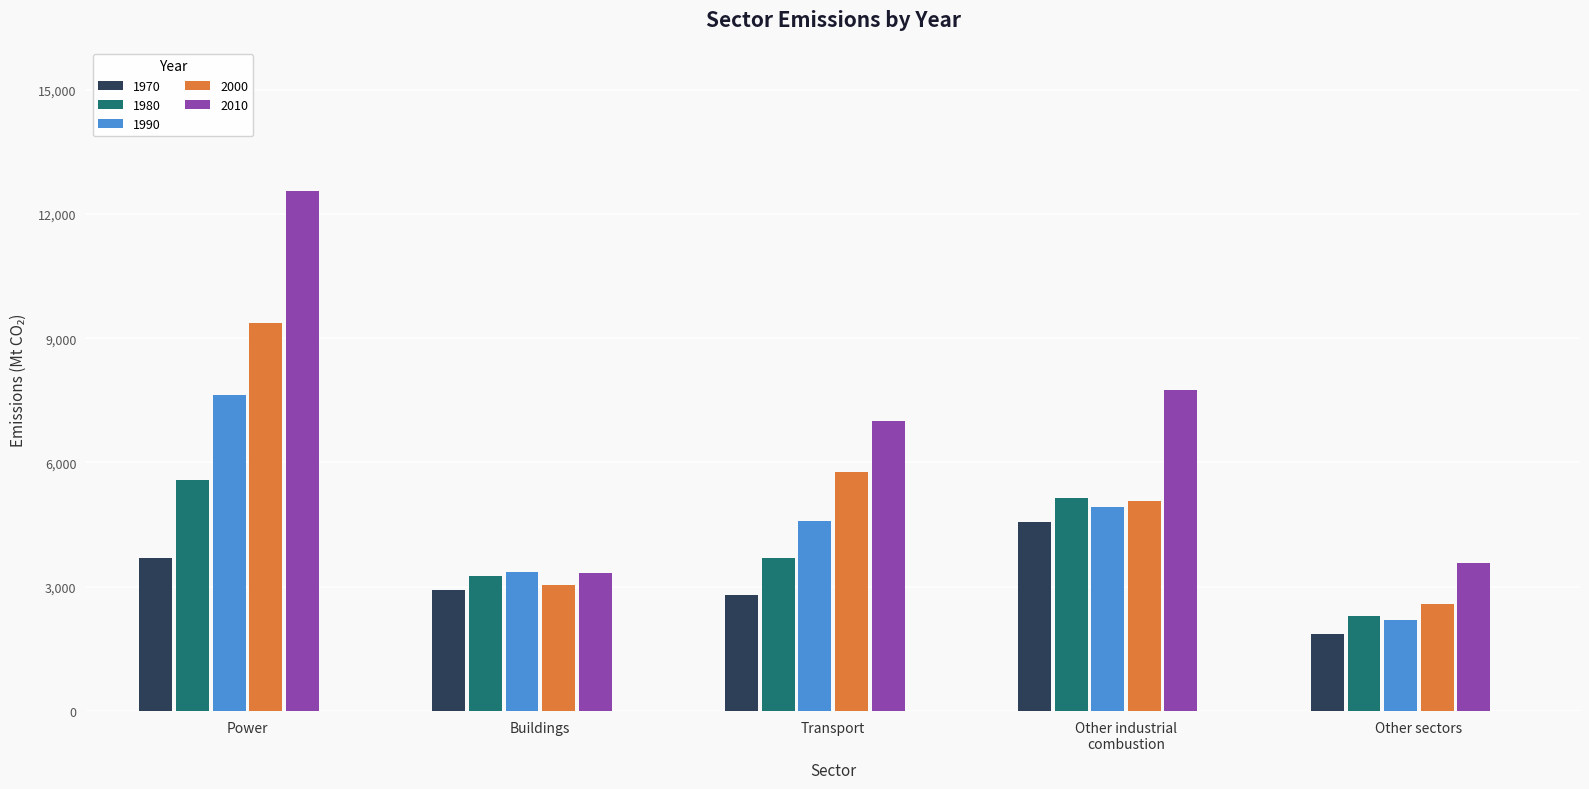

What is the difference between the maximum and second lowest values in the 2000 series?

6326.2